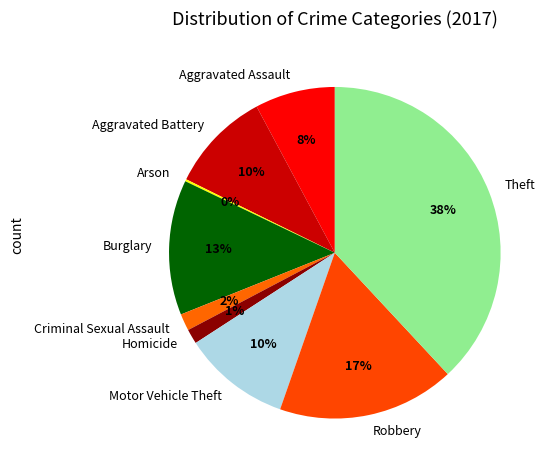

Which has a higher value, Motor Vehicle Theft or Robbery?

Robbery